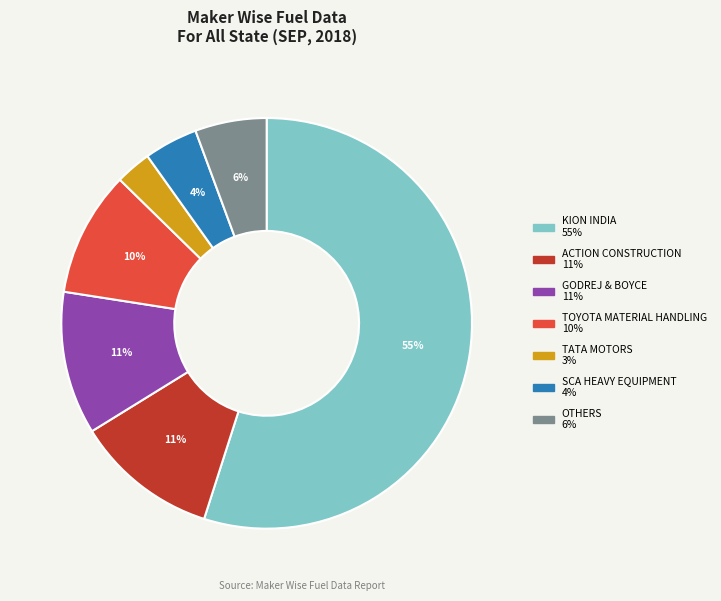

To the nearest percent, what is the difference between the largest and smallest slice percentages?

52%